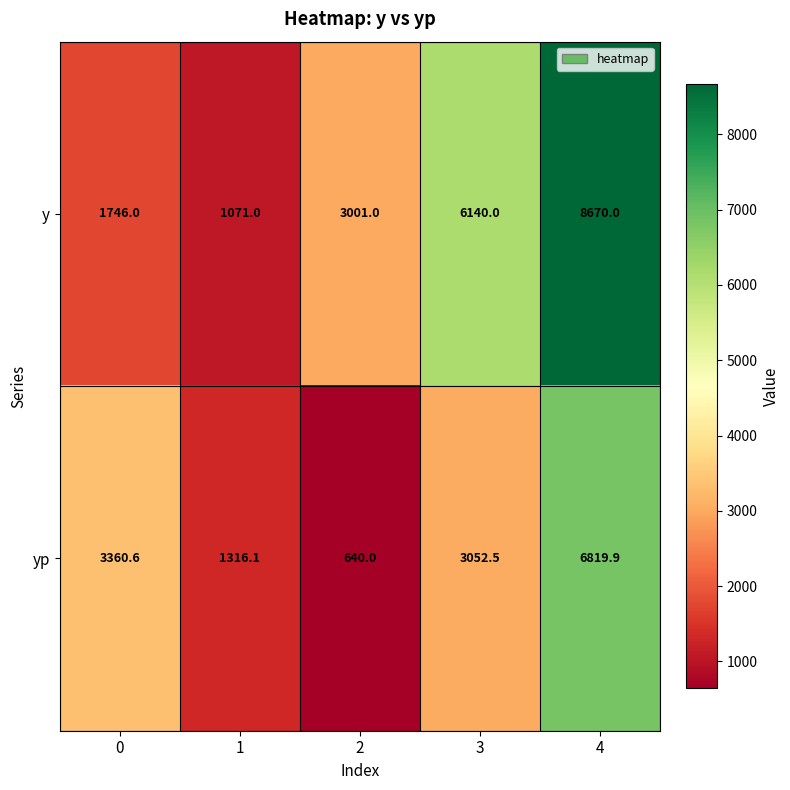

Between 0 and 4, which series saw the biggest shift?

y